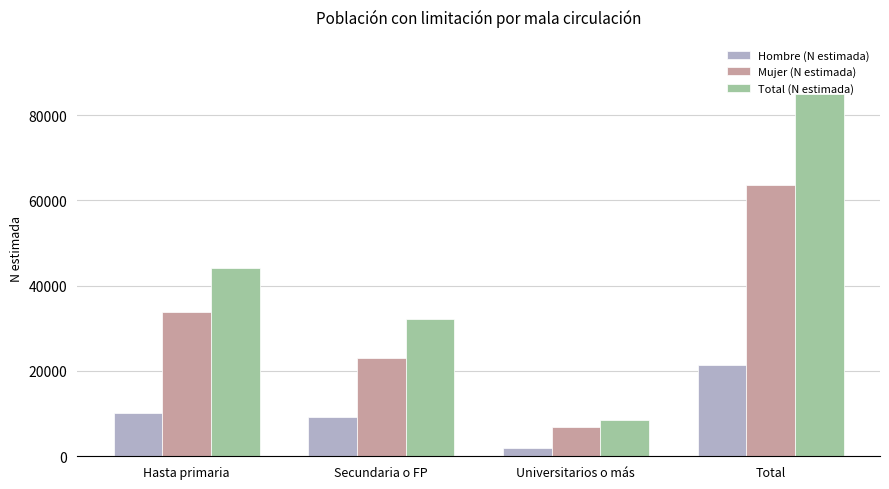

What is the label of the 1st bar from the left?

Hasta primaria